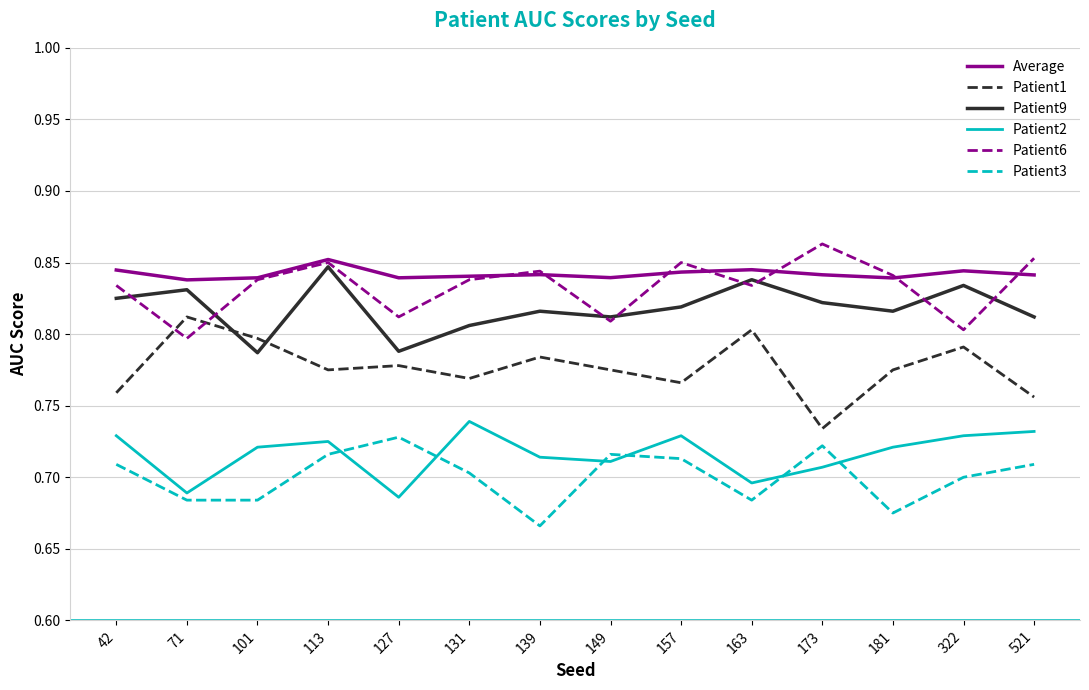

True or false: Average has a value of 0.8 at 521.

True